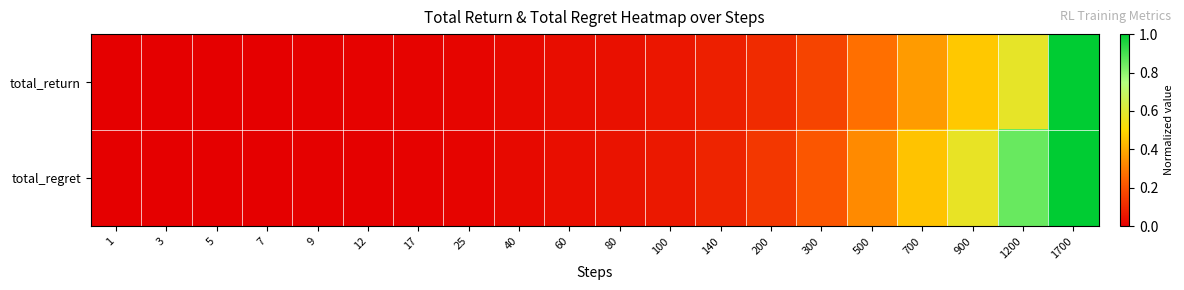

What is the difference between the highest and lowest values at 500?

0.1